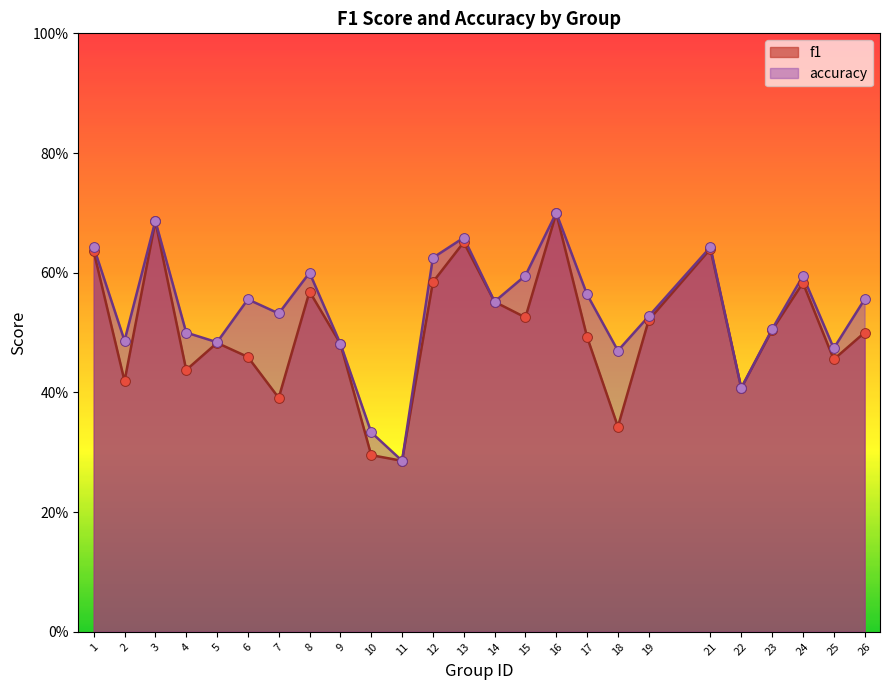

At how many categories does at least one series exceed 0?

25